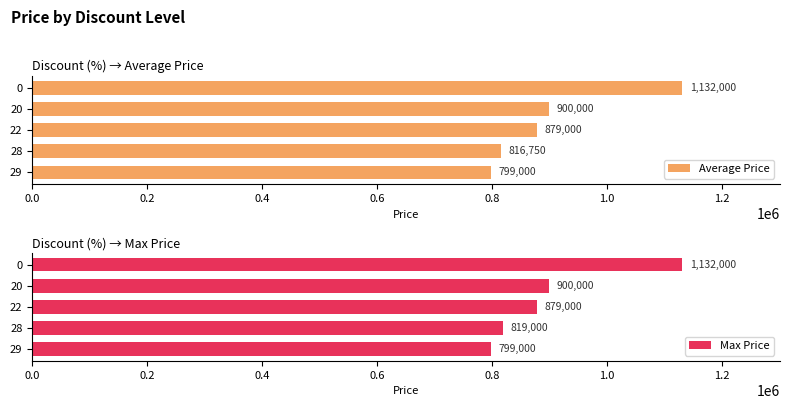

What is the difference between the maximum and minimum values in the Max Price series?

333000